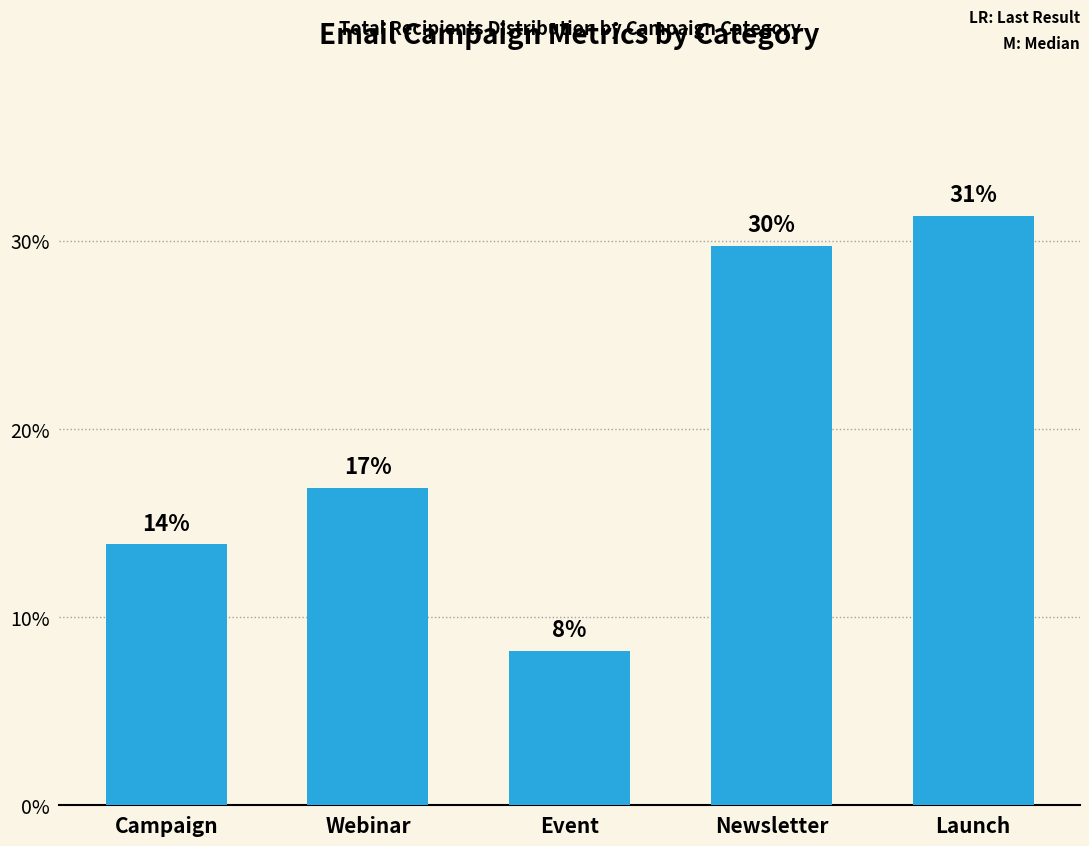

Between Newsletter and Launch, which is larger?

Launch